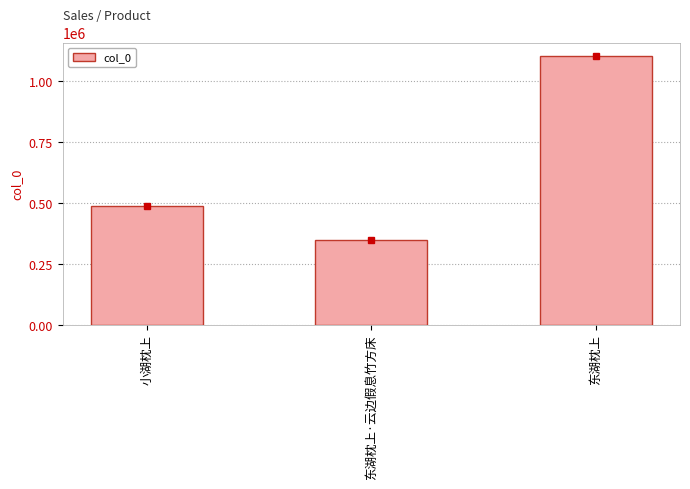

What is the label of the 3rd bar from the left?

东湖枕上